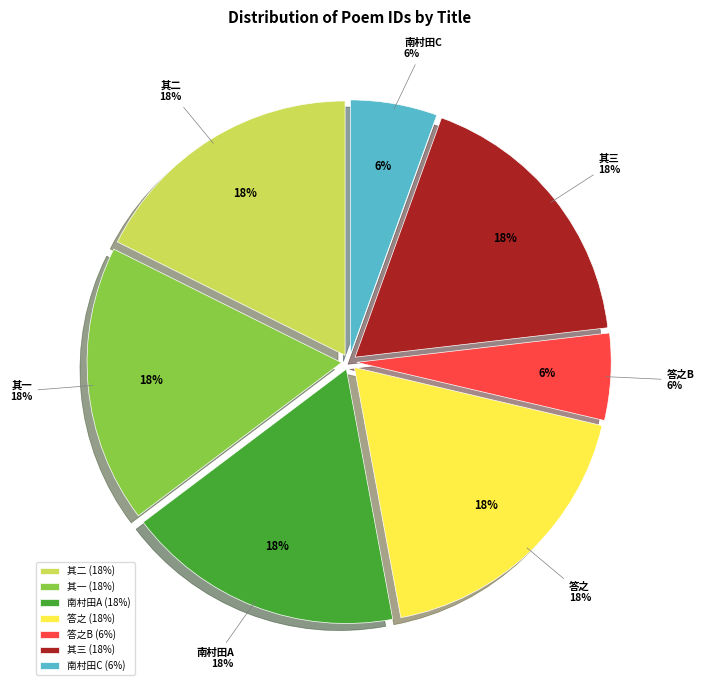

To the nearest percent, what is the combined percentage of 舍弟彤检校南庄刈稻中秋日作三绝句见寄醉后偶次其韵答之 其二 and 舍弟彤检校南庄刈稻中秋日作三绝句见寄醉后偶次其韵答之 其一?

35%